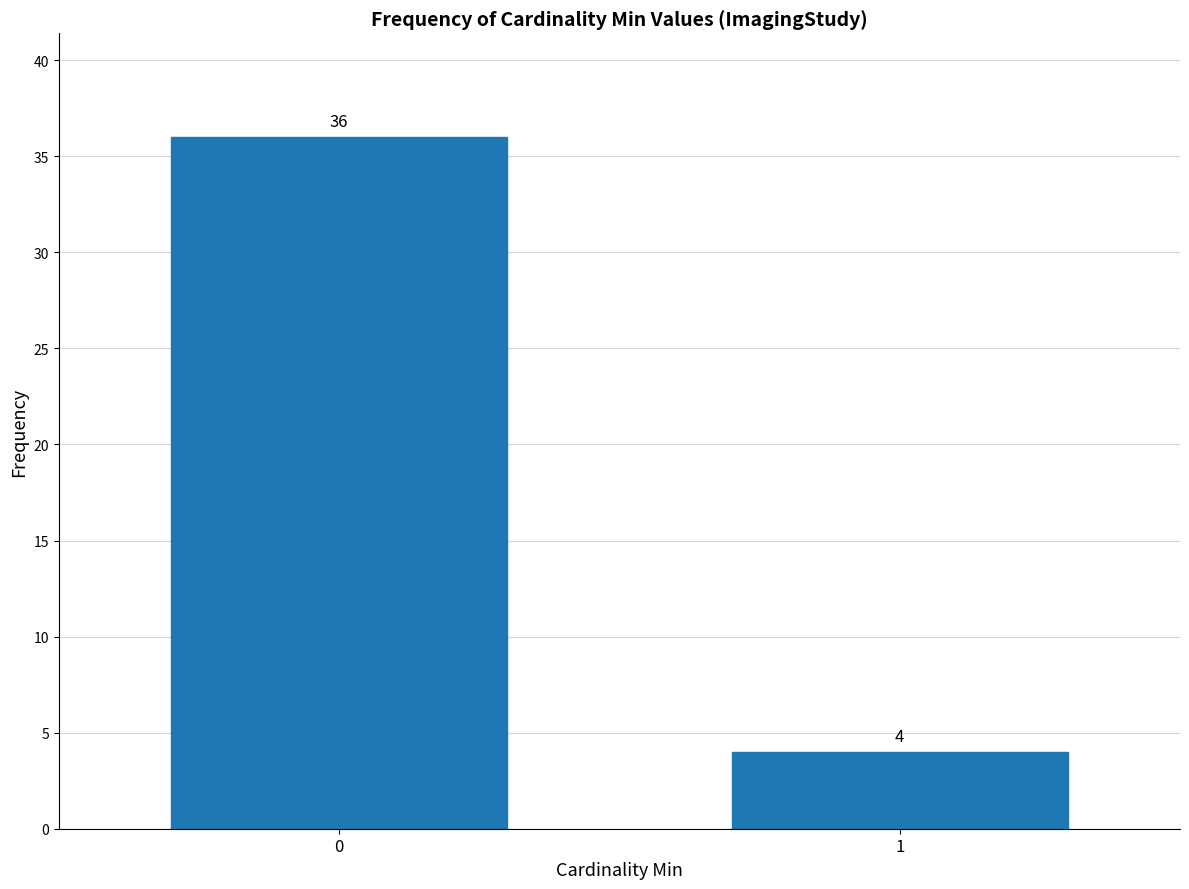

Reading right to left, what are all the values shown in this chart?

1=4	0=36